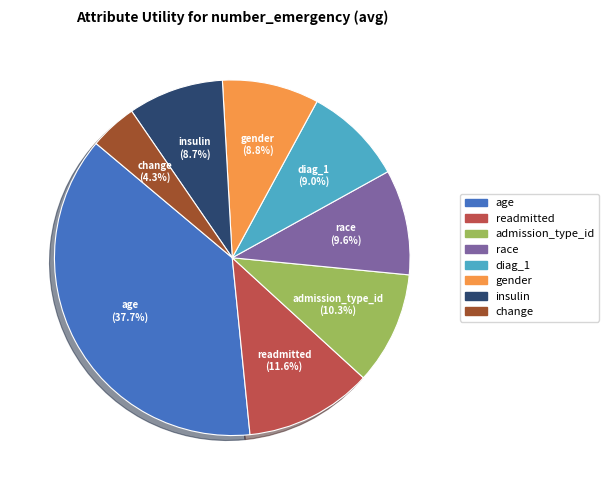

To the nearest percent, what portion does change represent?

4%